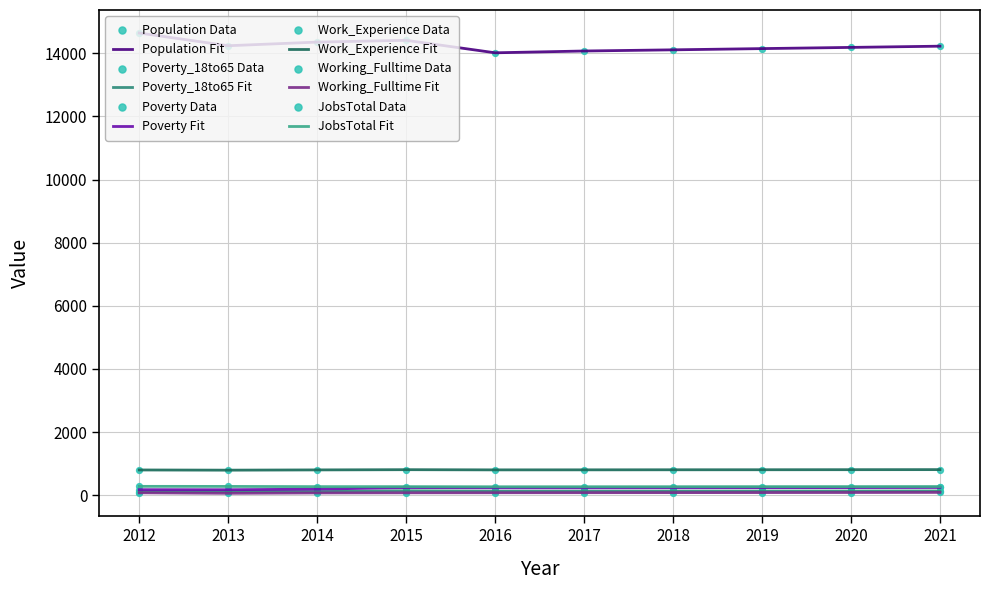

At which category is the sum across all series the highest?

2012